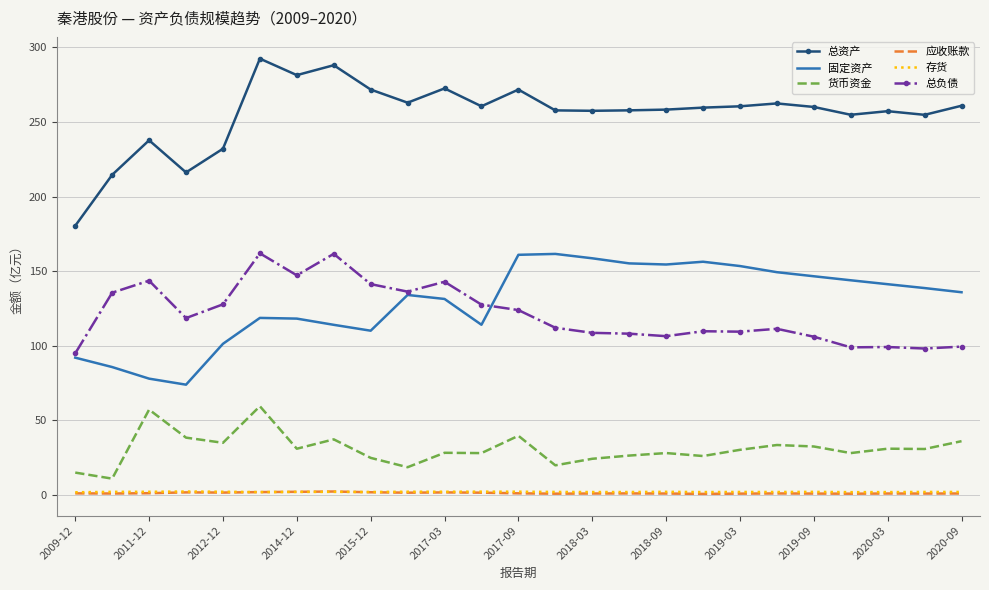

True or false: 总资产 and 应收账款 cross at least once.

False